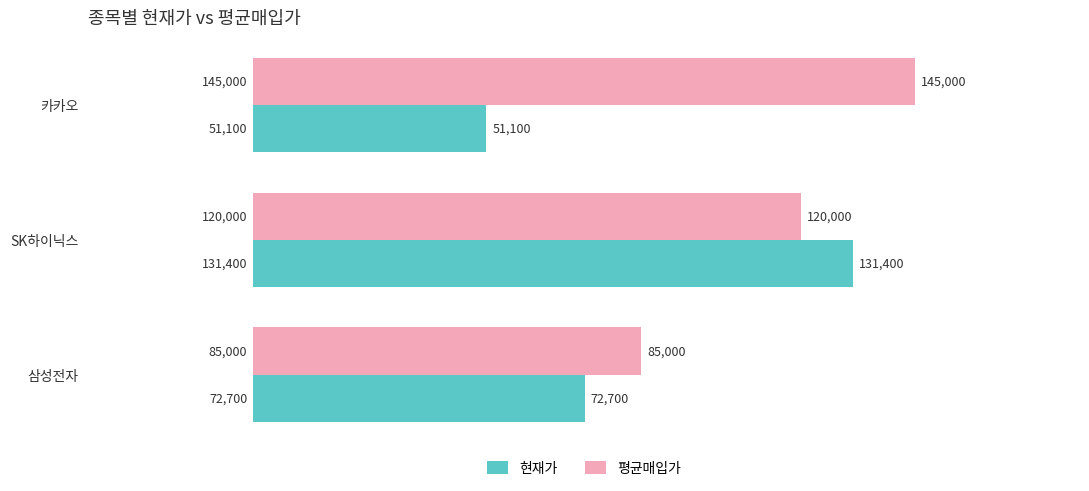

True or false: 평균매입가 has a value of 85000 at 삼성전자.

True